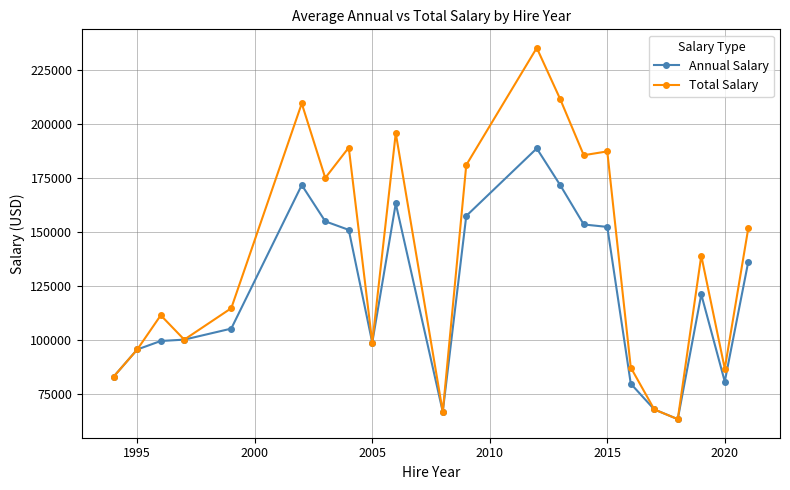

What is the value of the Annual Salary point at the 1st from the left?

82872.0